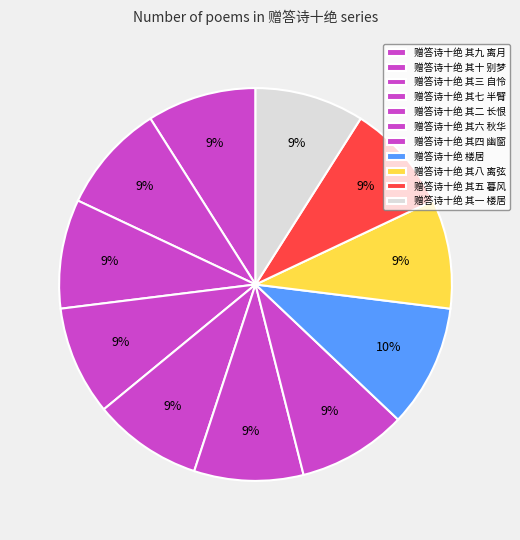

Is there a majority slice in this chart?

No